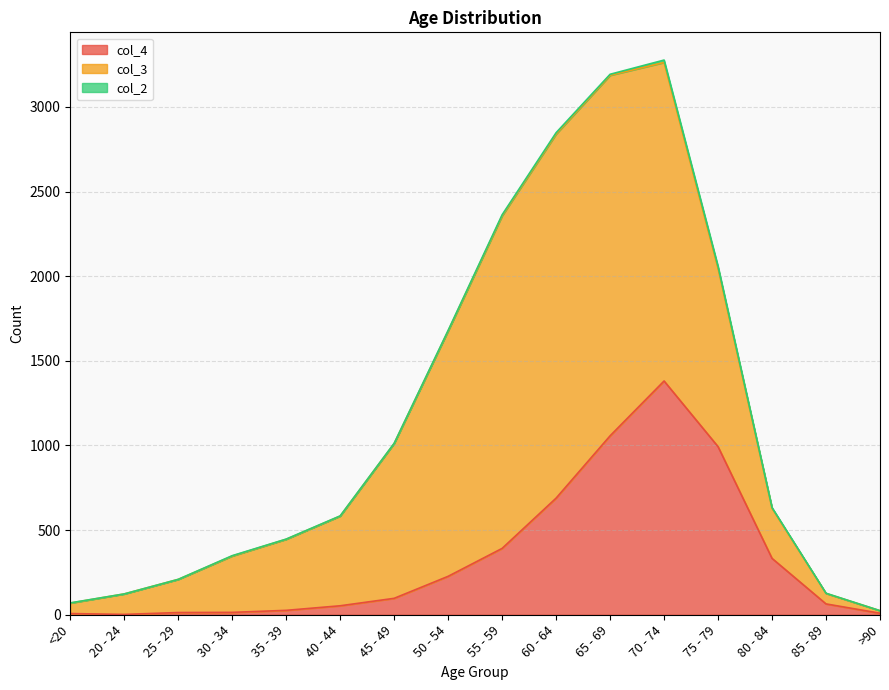

The col_2 series shows 14 at 70 - 74. True or false?

True